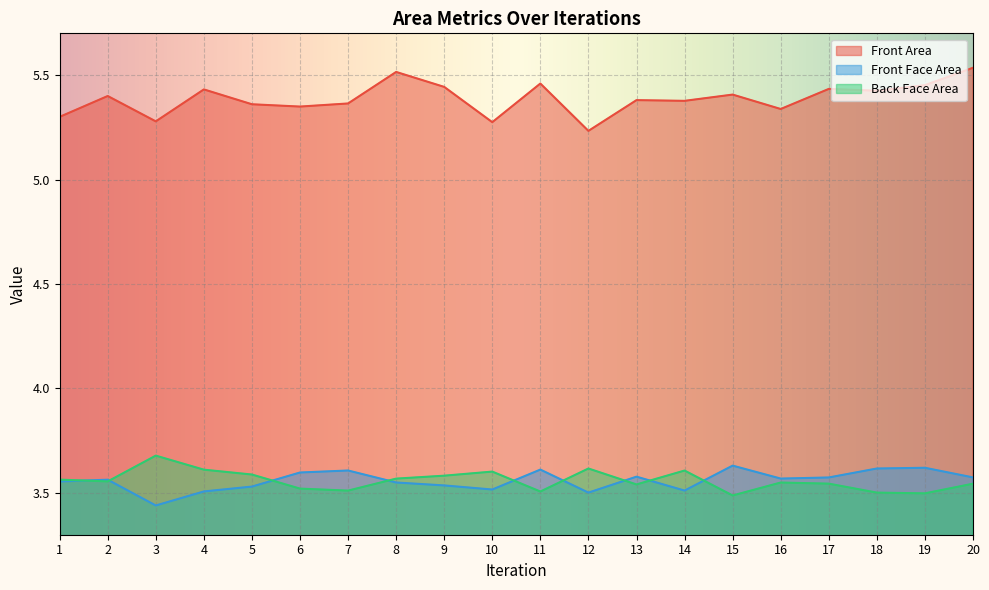

Rank the series at 14 from lowest to highest value.

Front Face Area, Back Face Area, Front Area